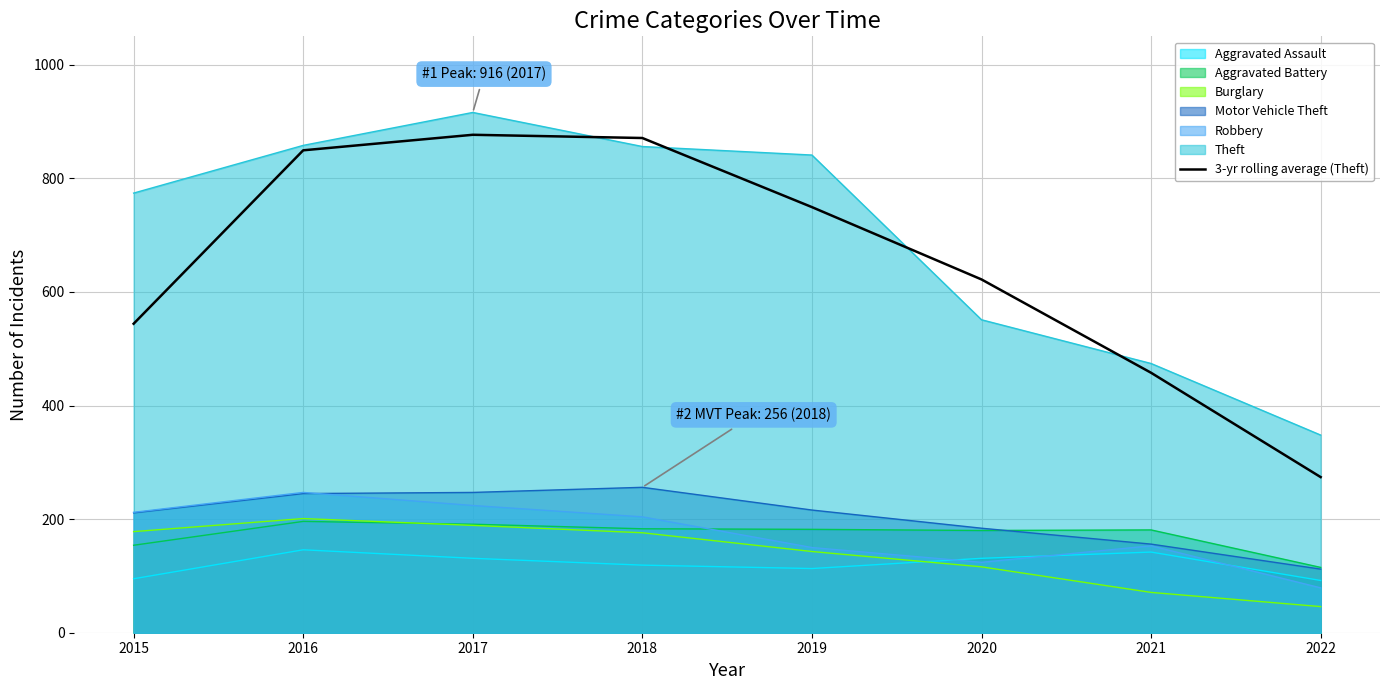

Which series has the largest range (max minus min)?

3-yr rolling average (Theft)